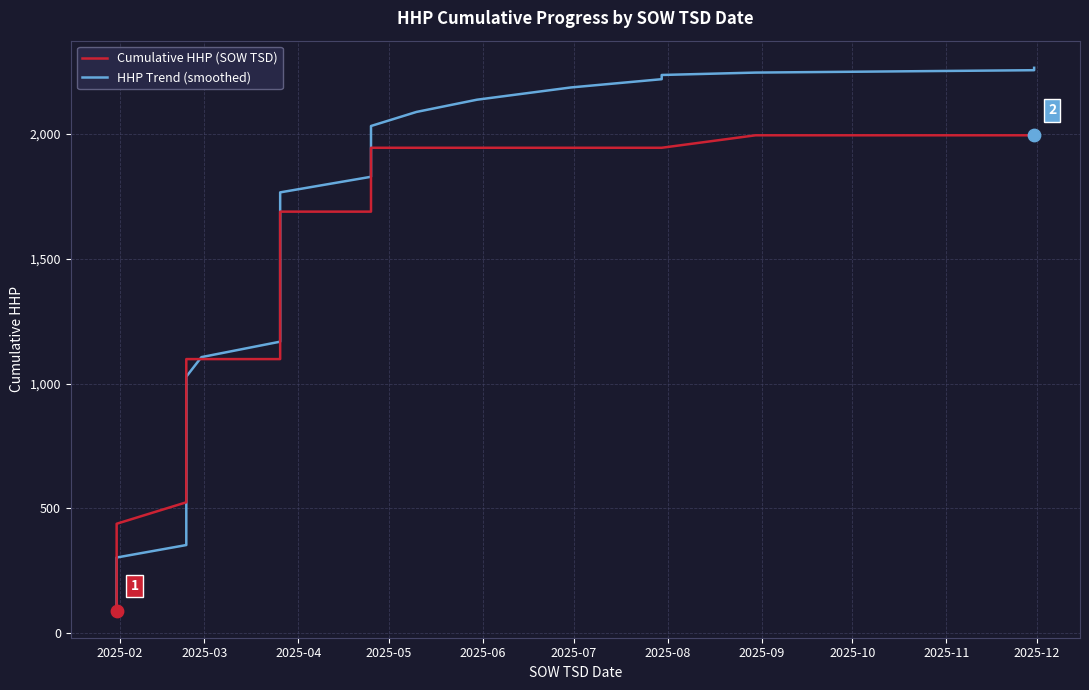

Which series has the widest spread of Y values?

HHP Trend (smoothed)